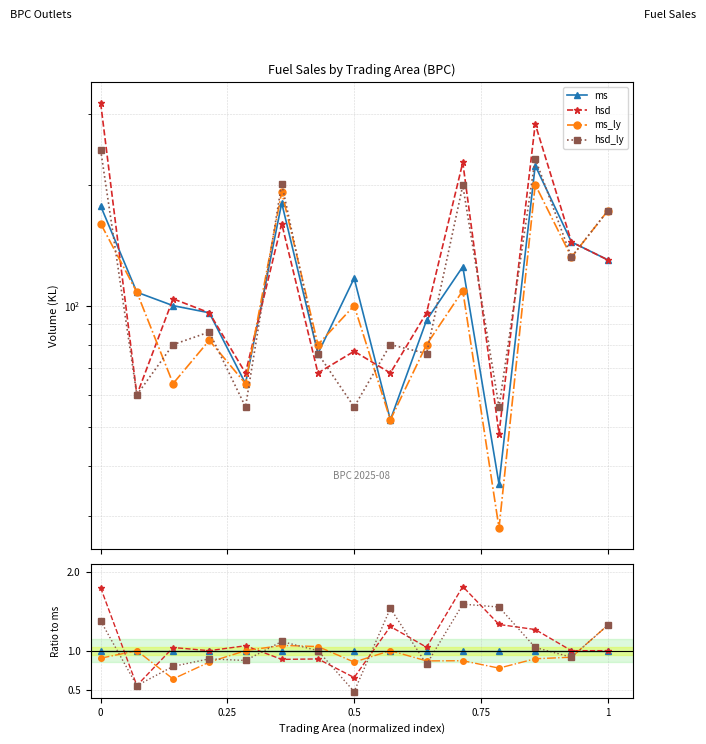

Reading left to right, extract all data points from this chart.

ms: 1.0	1.0	1.0	1.0	1.0	1.0	1.0	1.0	1.0	1.0	1.0	1.0	1.0	1.0	1.0
hsd: 1.8	0.6	1.0	1.0	1.1	0.9	0.9	0.7	1.3	1.0	1.8	1.3	1.3	1.0	1.0
ms_ly: 0.9	1.0	0.6	0.9	1.0	1.1	1.1	0.9	1.0	0.9	0.9	0.8	0.9	0.9	1.3
hsd_ly: 1.4	0.6	0.8	0.9	0.9	1.1	1.0	0.5	1.5	0.8	1.6	1.6	1.0	0.9	1.3